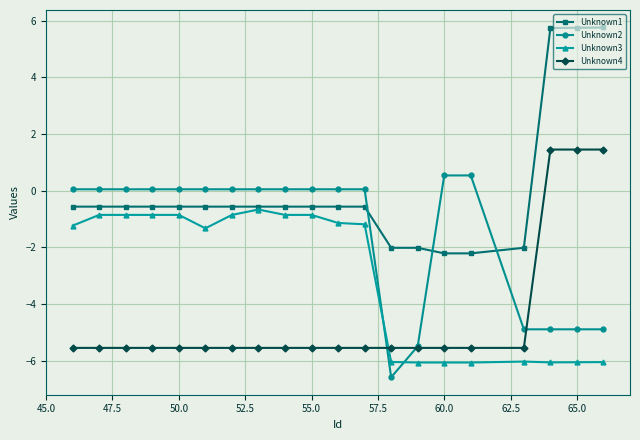

Which series has the largest total across all categories?

Unknown1